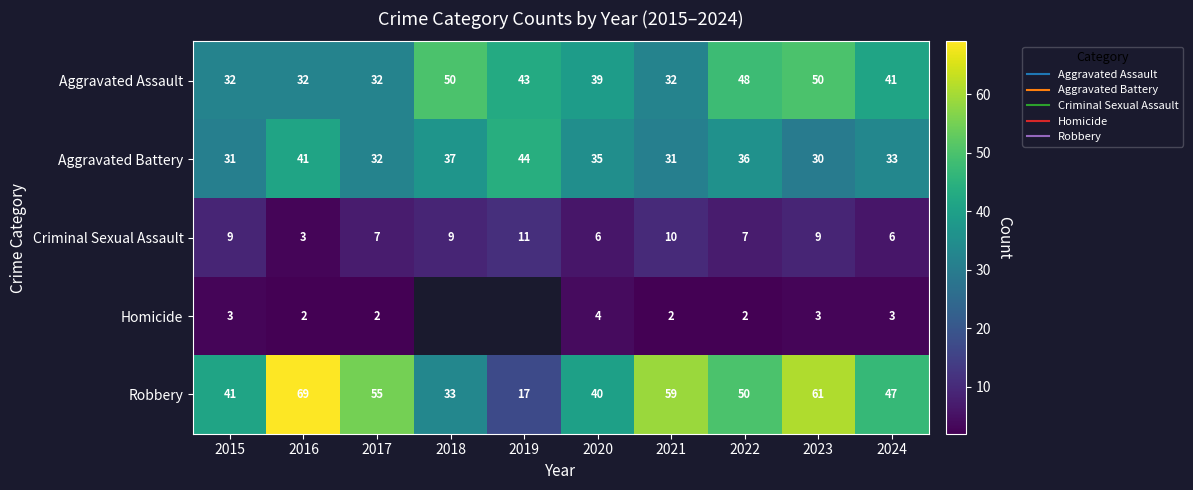

What is the difference between the maximum and minimum values in the Aggravated Assault series?

18.0